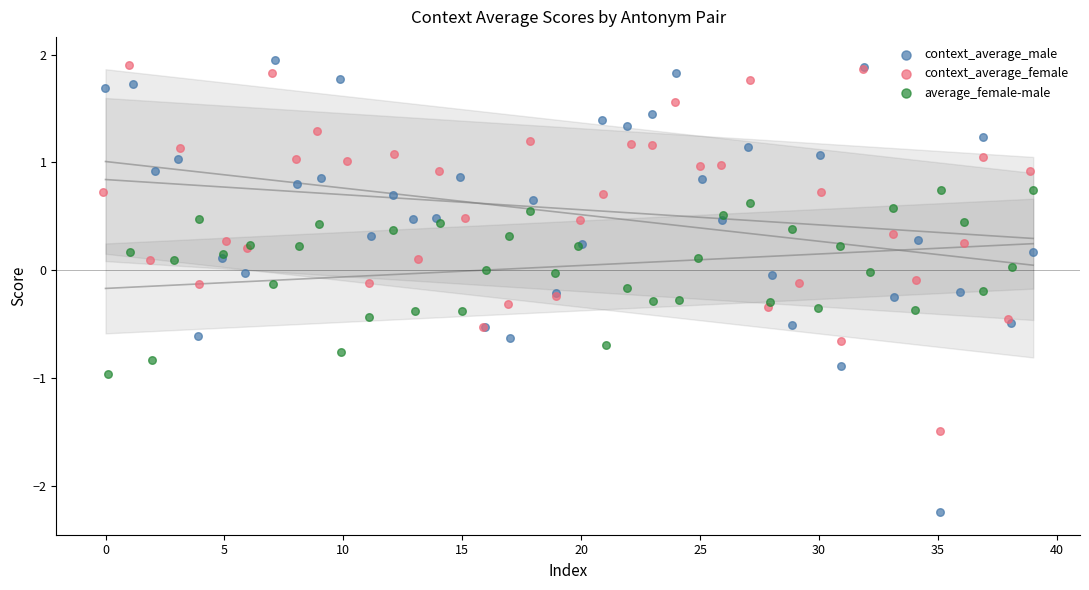

Which series contains the lowest Y value?

context_average_male